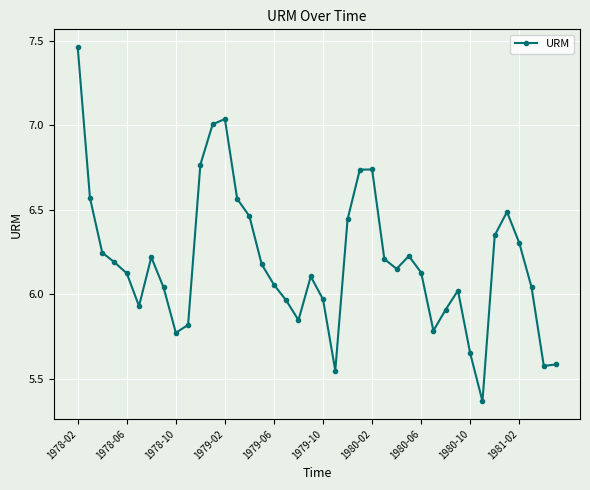

What is the difference between the maximum and second lowest values?

1.9